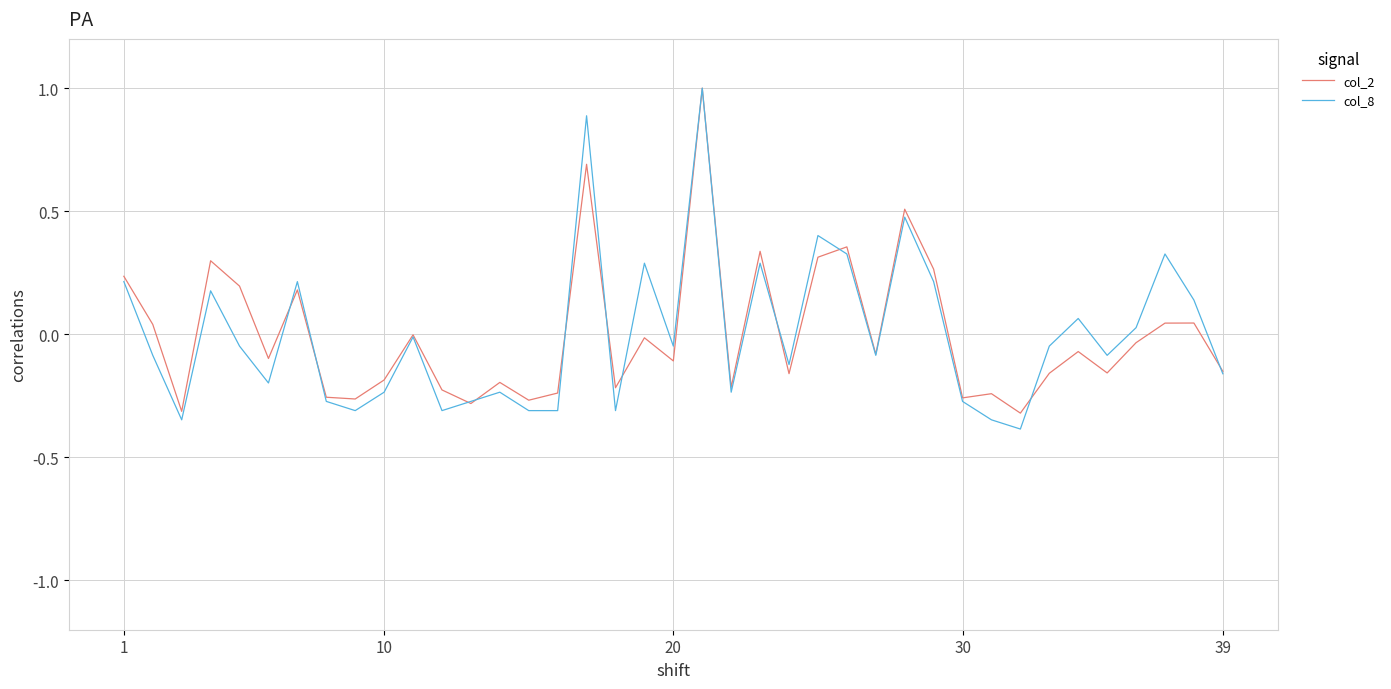

Which series has the widest spread of values?

col_8